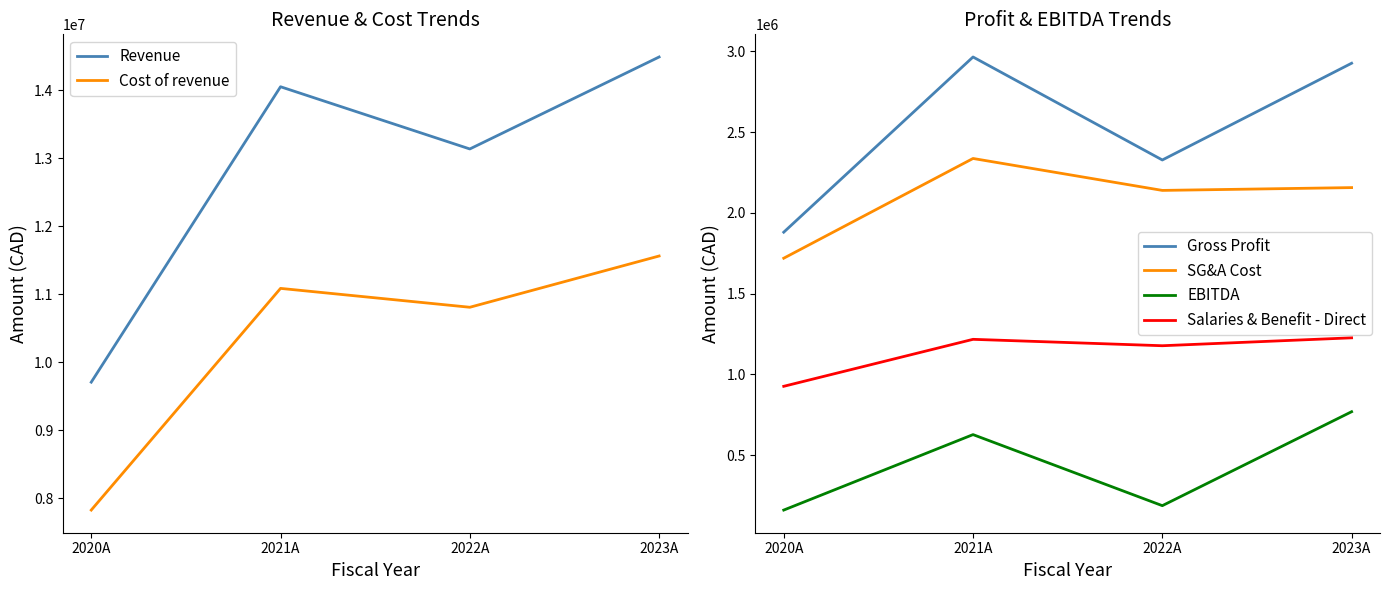

Is it true that SG&A Cost equals 1317326 at 2022A?

False